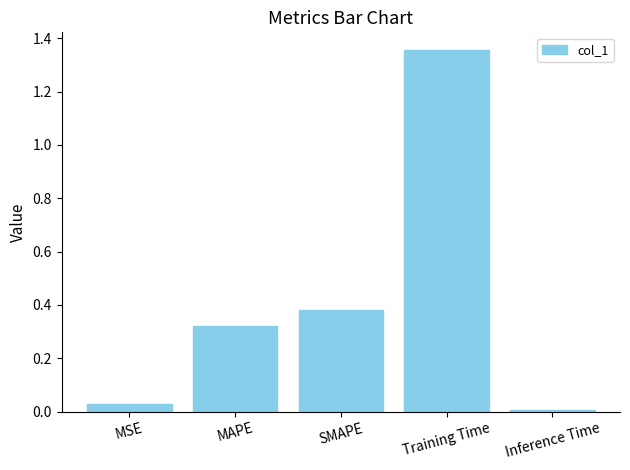

The chart shows a value of 0.6 at MAPE. True or false?

False